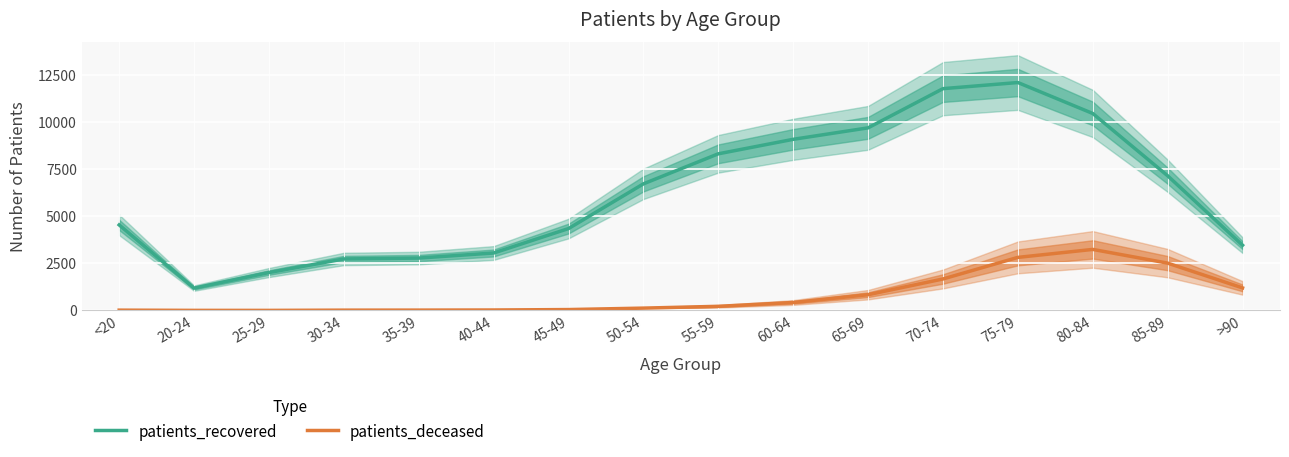

Reading right to left, extract all data points from this chart.

patients_recovered: 3465	7152	10461	12105	11780	9698	9089	8319	6724	4349	3051	2782	2735	2013	1185	4543
patients_deceased: 1197	2513	3242	2818	1672	837	423	220	124	47	24	18	16	3	4	16